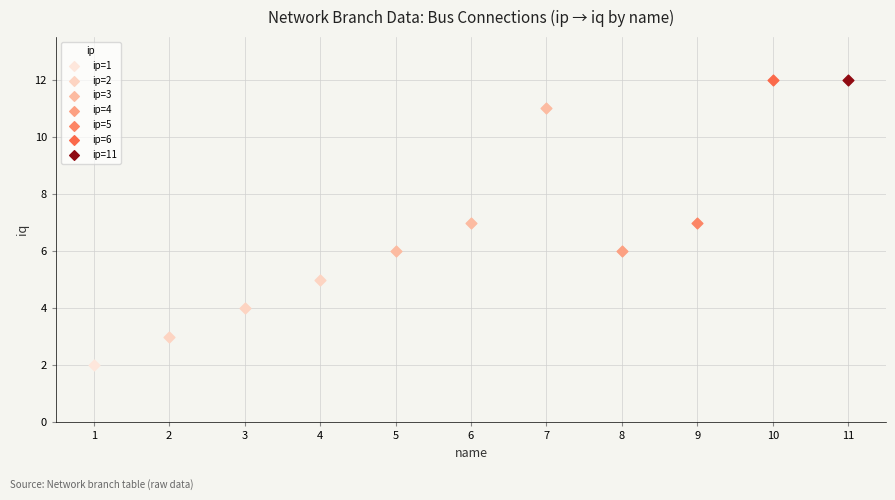

What are all the series names shown in the legend?

ip=1, ip=2, ip=3, ip=4, ip=5, ip=6, ip=11